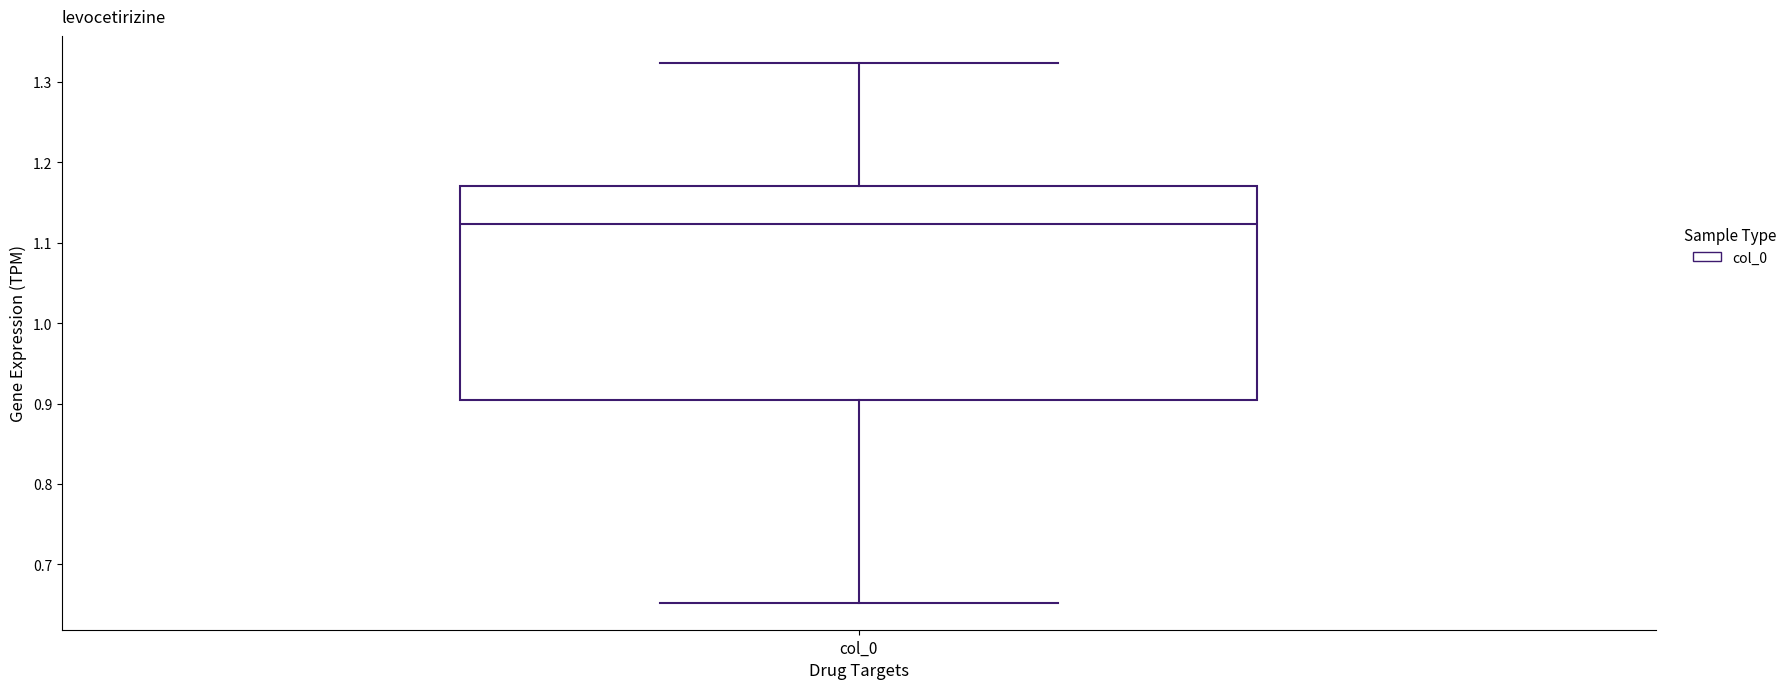

Where is the upper edge of the box for col_0 on the y-axis? The values are not printed on the chart, so give them approximately, as read against the axis.

1.17